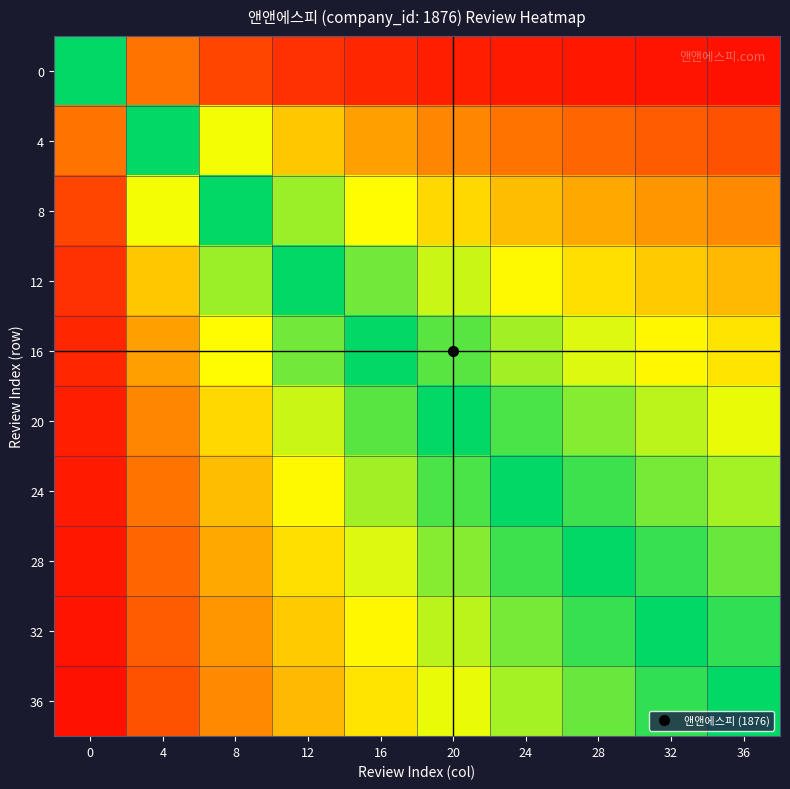

At how many categories does at least one series exceed 0?

10